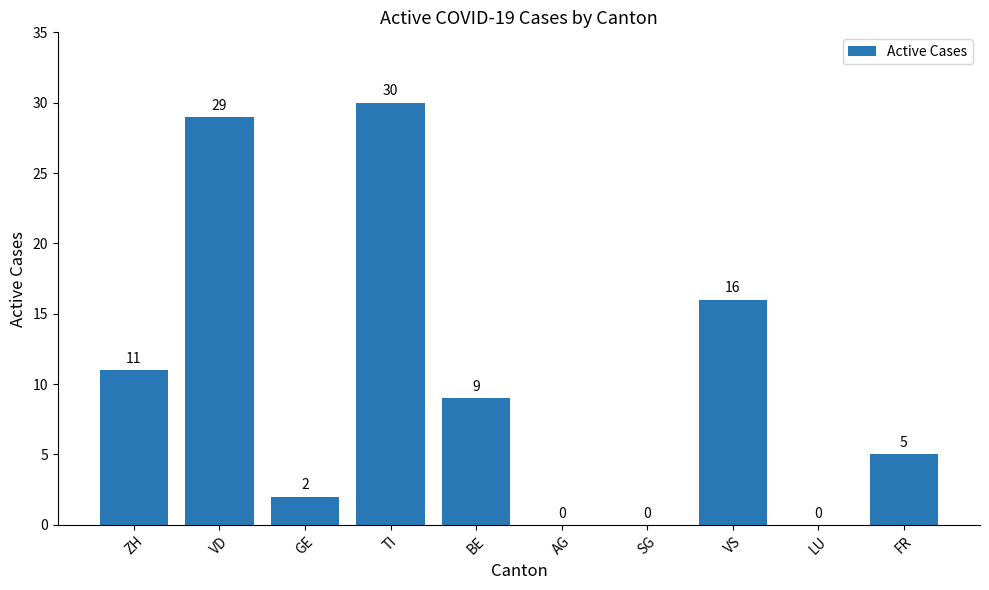

Is it true that the value at AG is 0?

True